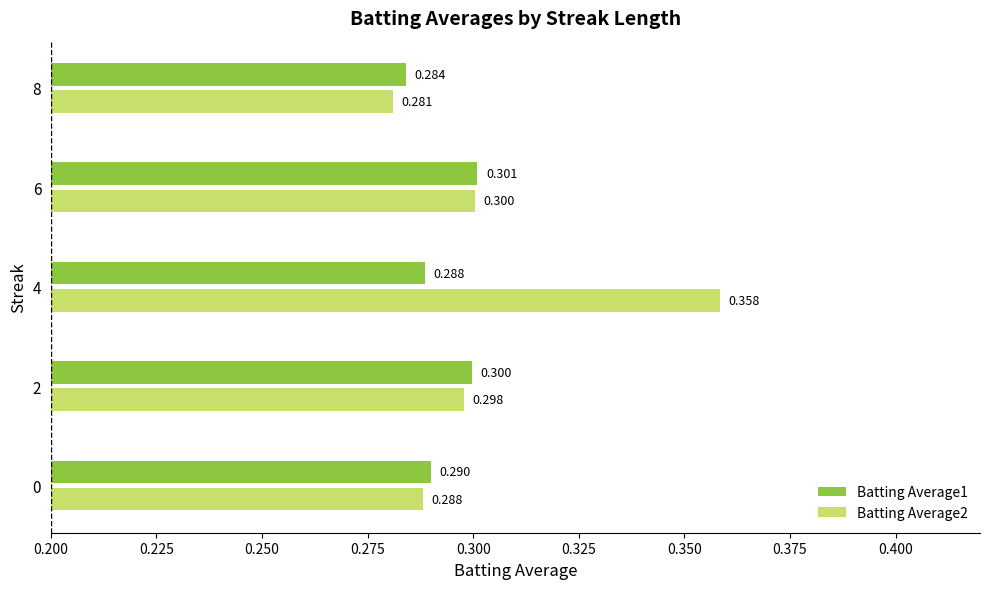

Is the value of Batting Average2 at 4 greater than the value of Batting Average1 at 8?

Yes